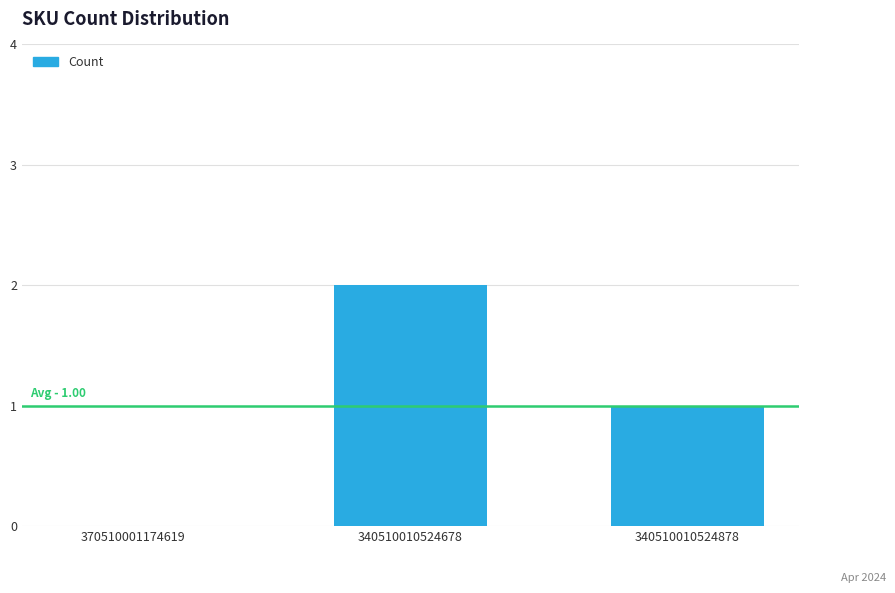

Count the number of data series in this chart.

1